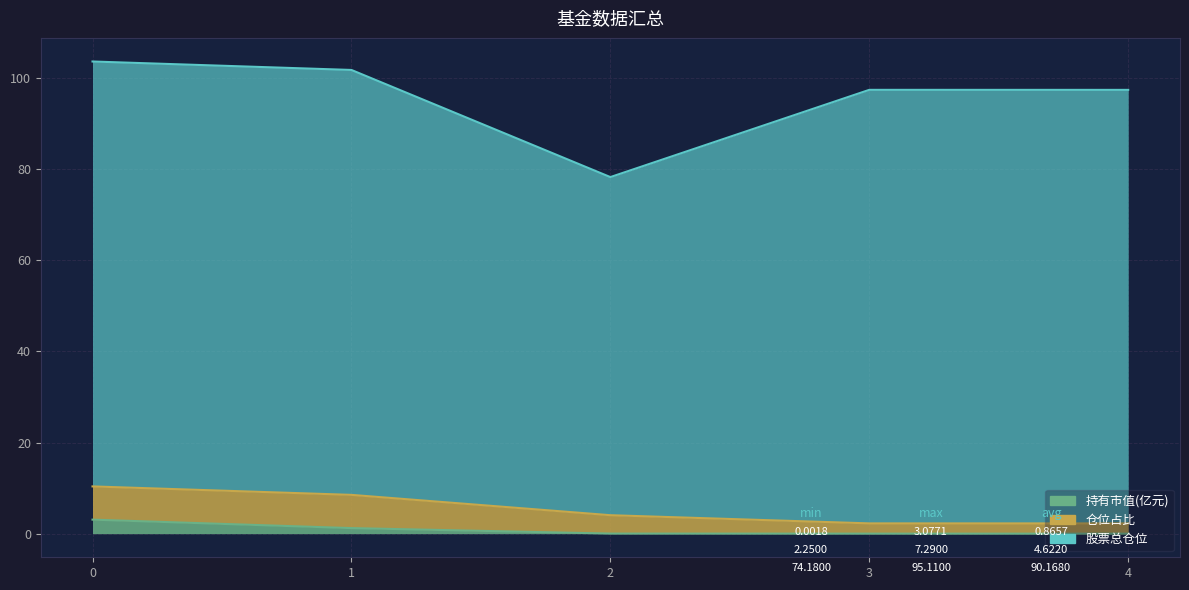

The value of 持有市值(亿元) at 0 is 5.5. True or false?

False